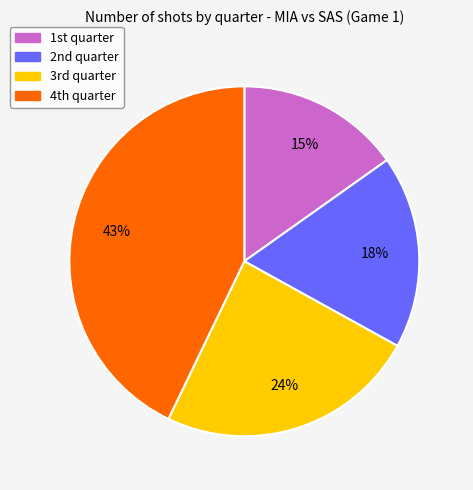

Rank the categories by value from lowest to highest.

1st quarter, 2nd quarter, 3rd quarter, 4th quarter